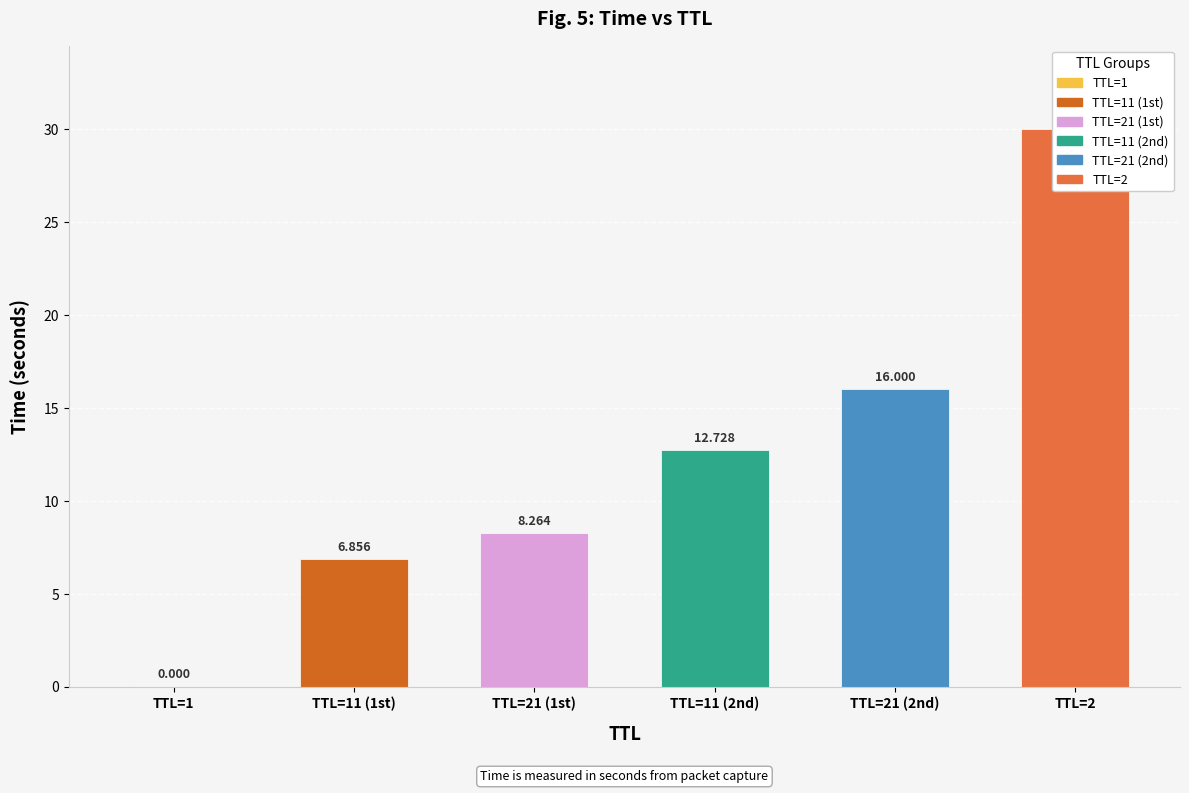

What is the average value?

12.3